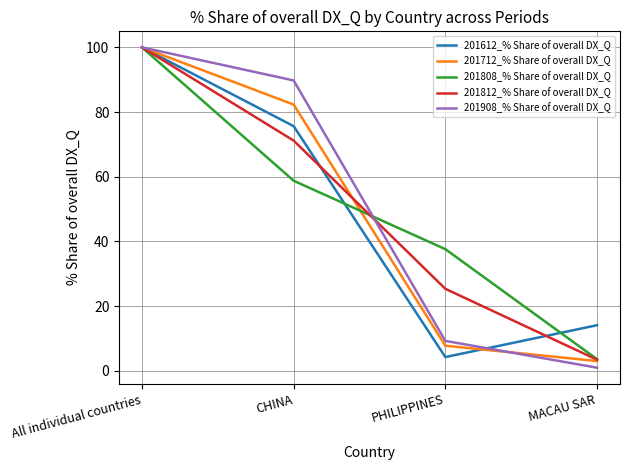

What is the greatest value displayed?

100.0